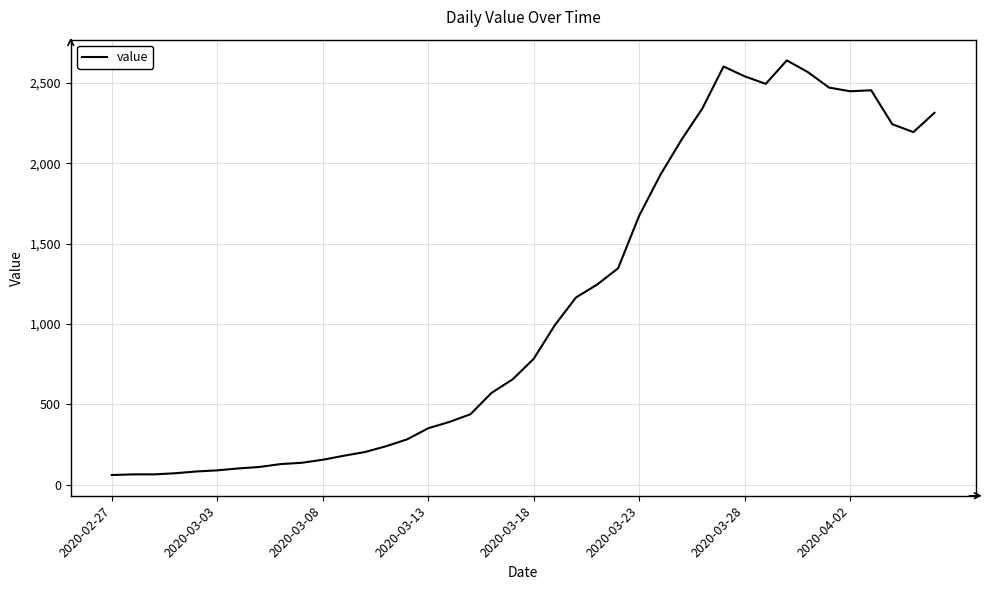

What is the maximum value shown in the chart?

2640